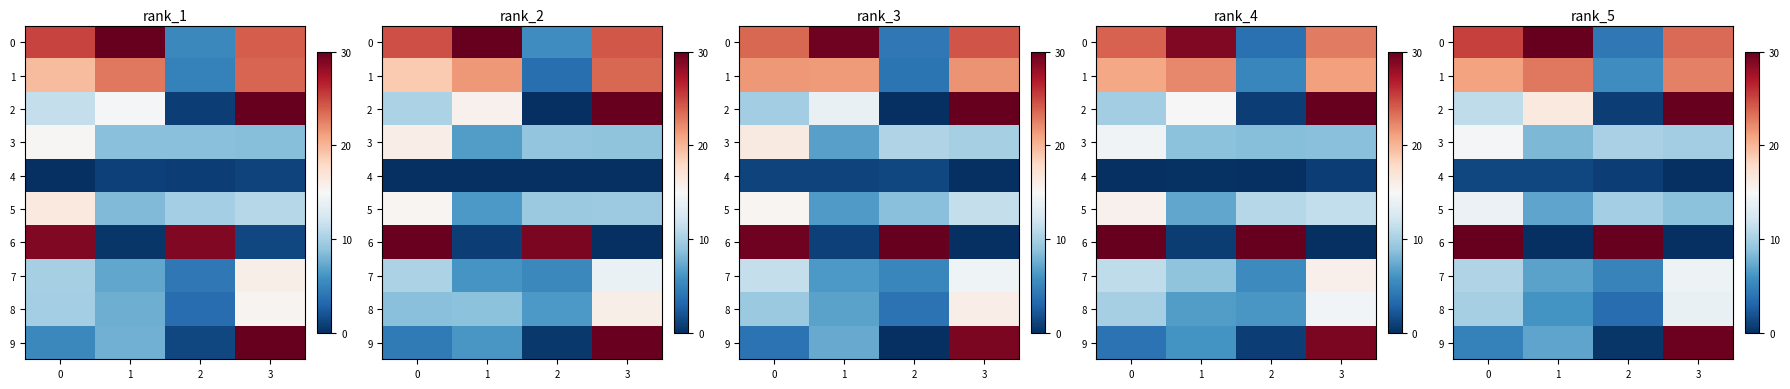

What is the total value across all series at 0?

143.2